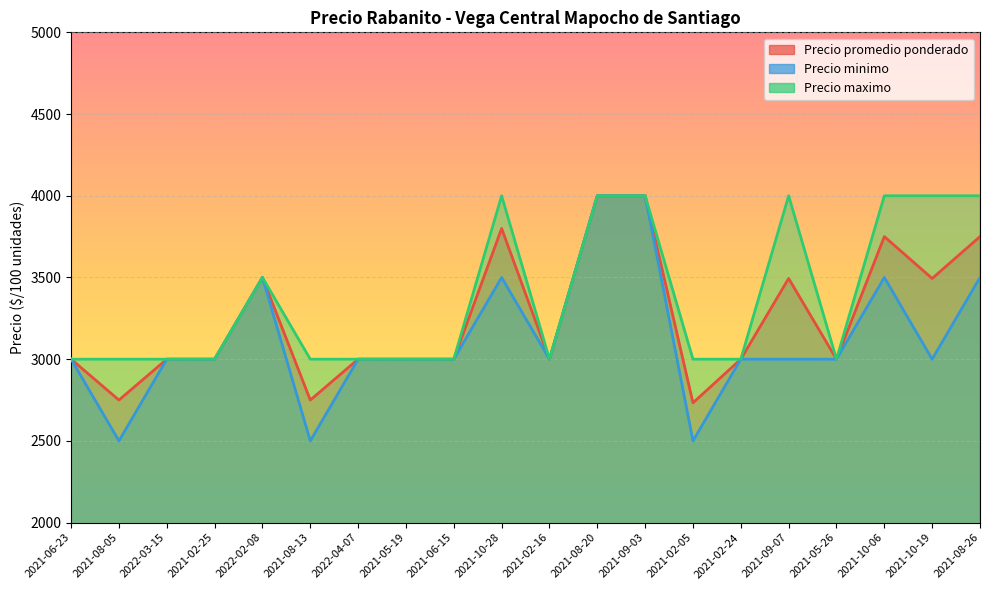

Between 2021-08-20 and 2021-10-19, which series saw the biggest shift?

Precio minimo